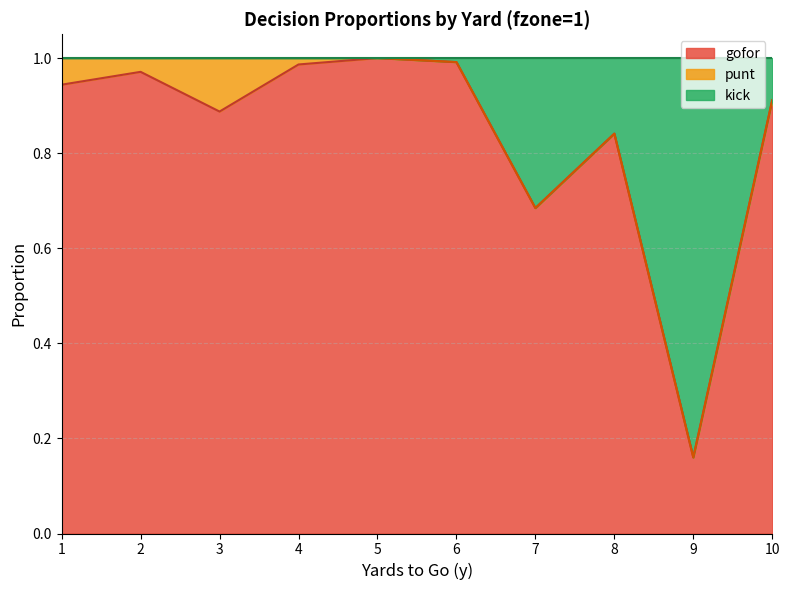

True or false: kick has more than 2 interior local peaks.

False